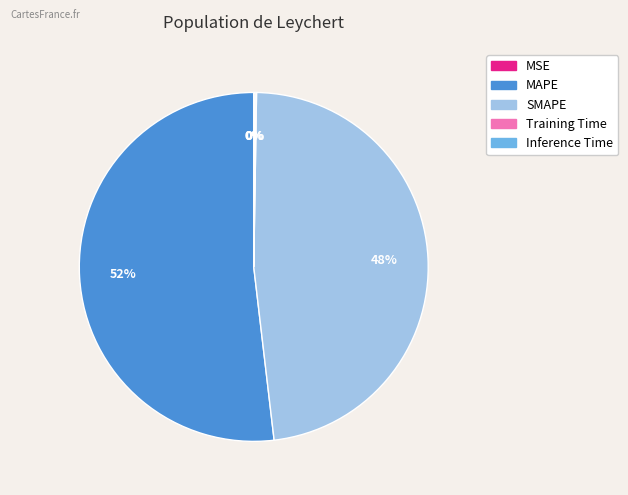

Is there any slice that represents more than half of the pie?

Yes